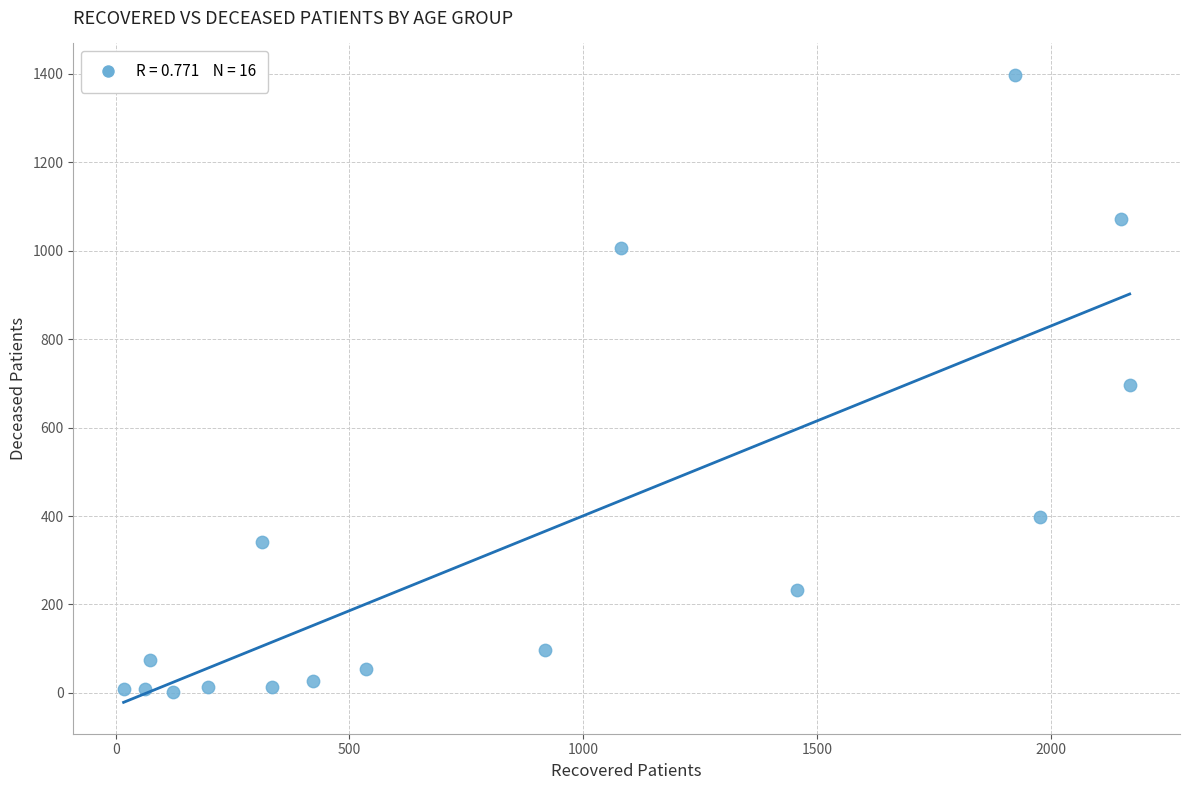

What is the range of X values (max minus min)?

2152